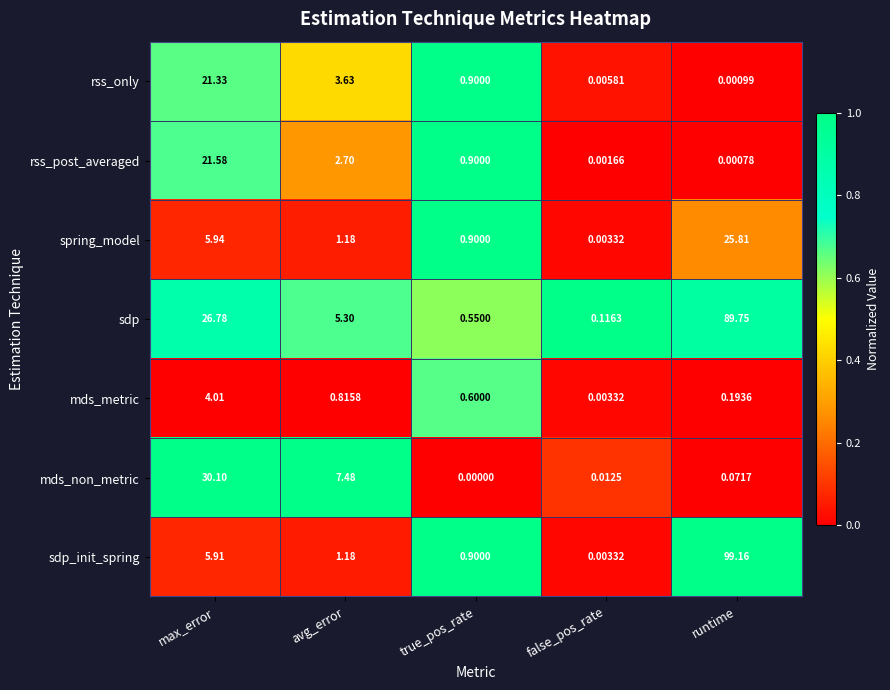

Where is sdp_init_spring nearest to the value 49?

max_error